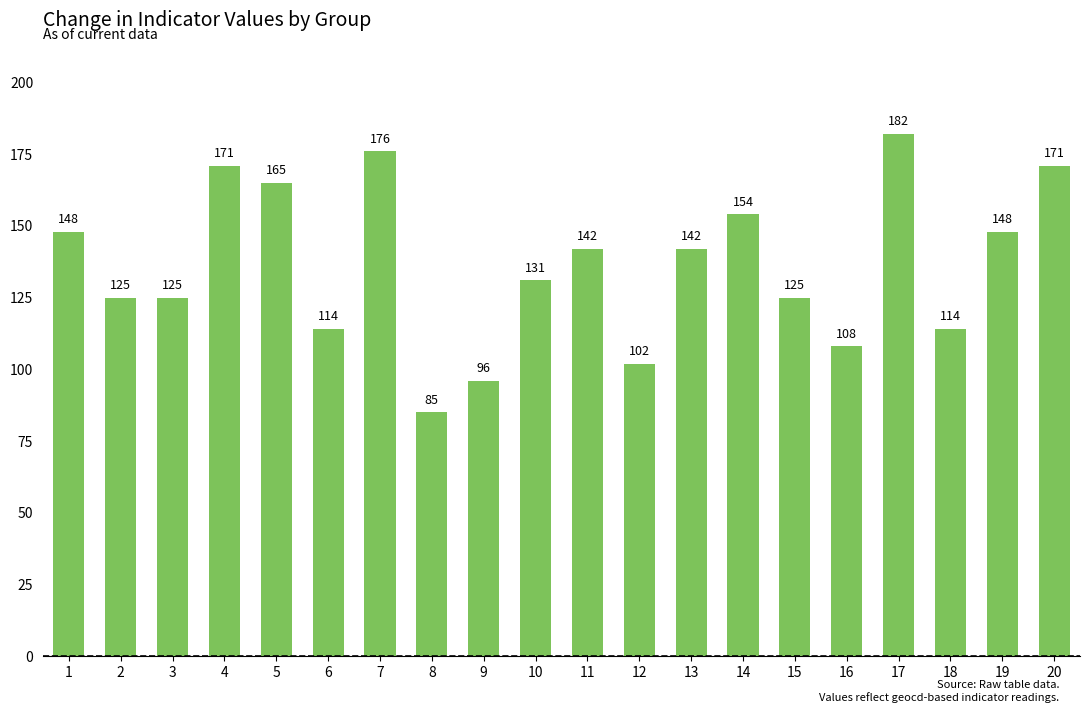

What is the difference between the maximum and minimum values?

97